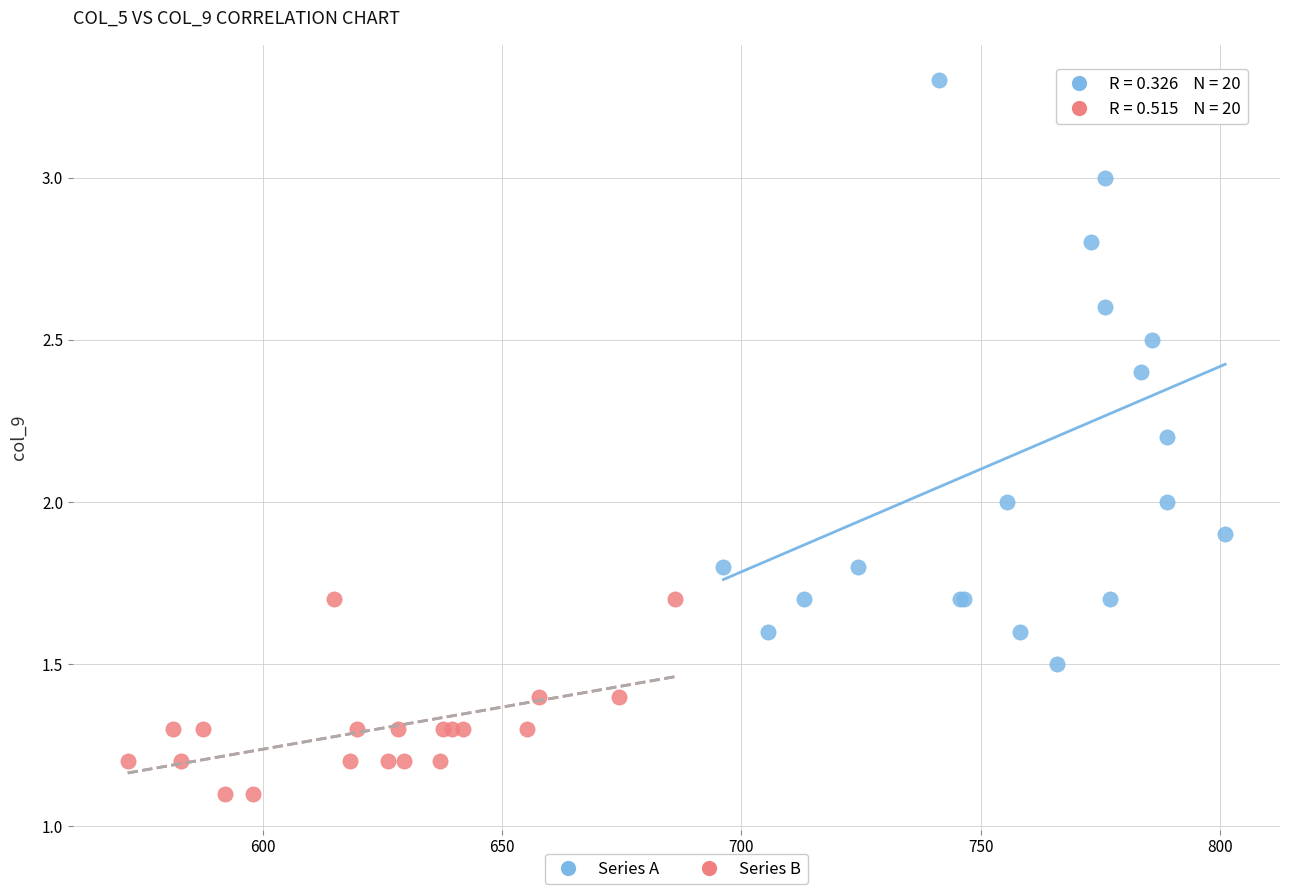

Which series reaches the maximum Y coordinate?

Series A